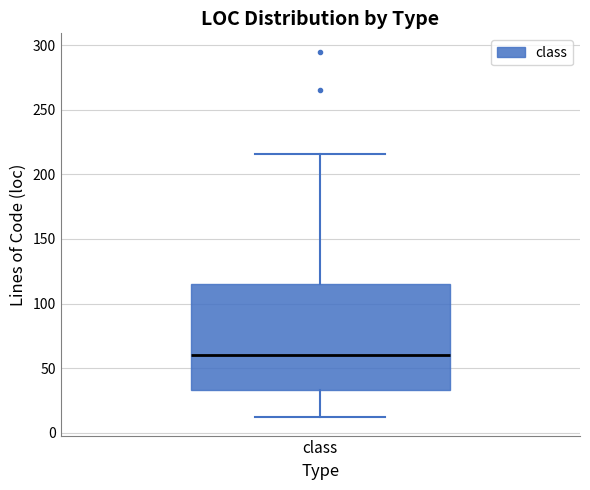

Transcribe this box plot: give where the median line is, the range the box spans, and where the two whiskers end, as read against the y-axis. The values are not printed on the chart, so give them approximately, as read against the axis.

median 60, box 35 to 115, whiskers 10 to 215